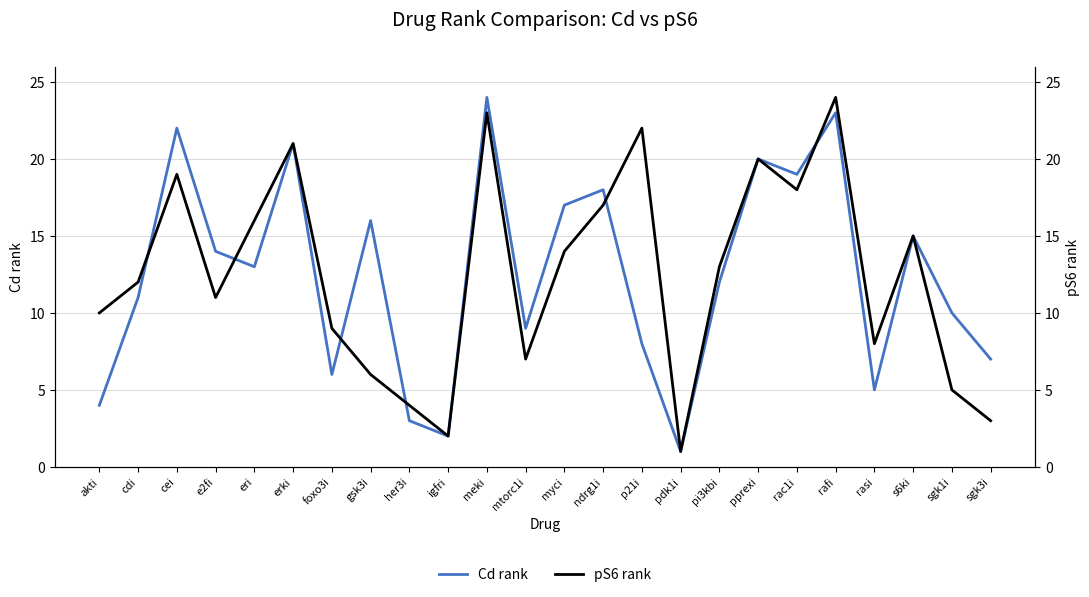

What is the difference between the second highest and second lowest values in the pS6 rank series?

21